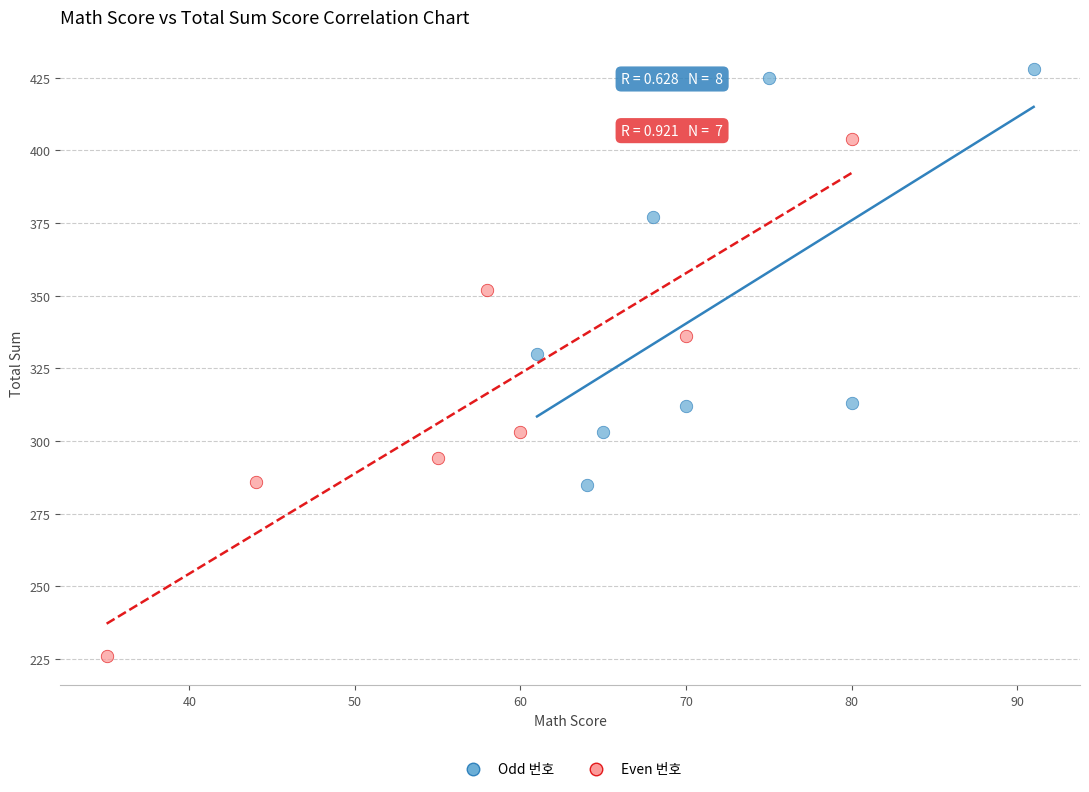

What are all the series names shown in the legend?

Odd 번호, Even 번호